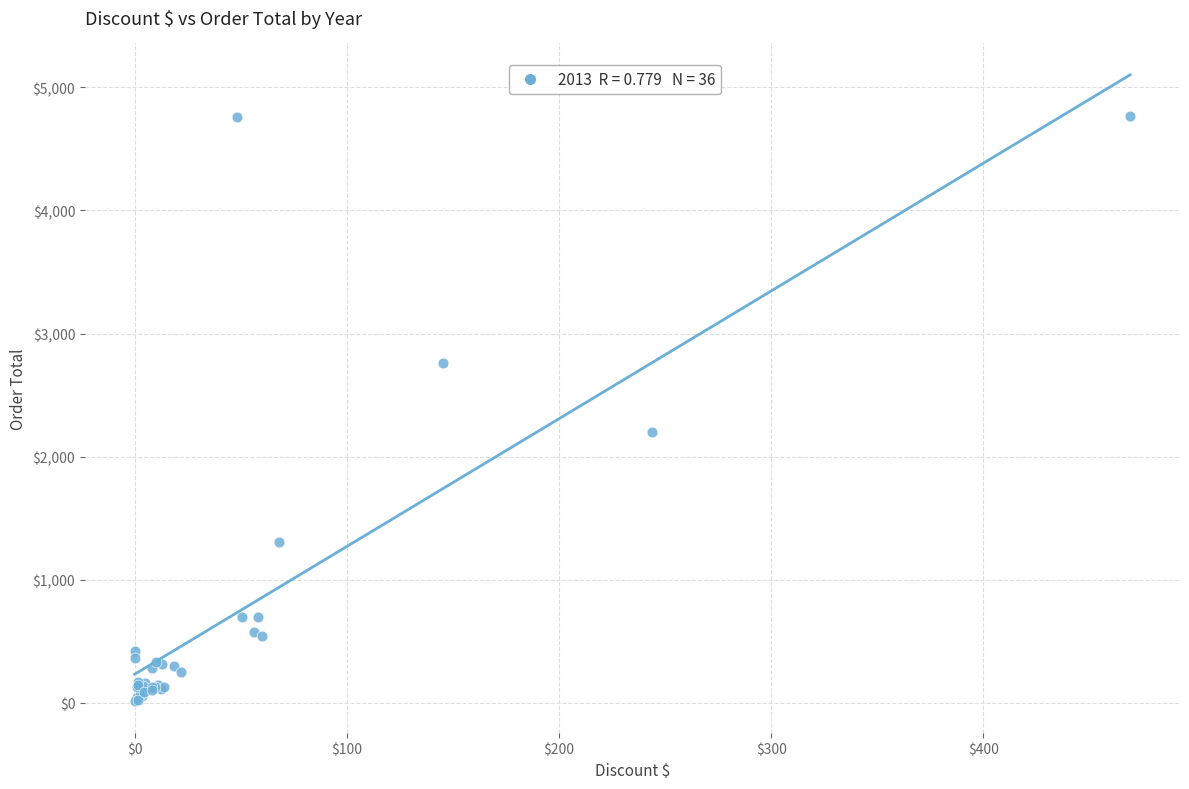

What Y value in the scatter plot is closest to 2387?

2199.7